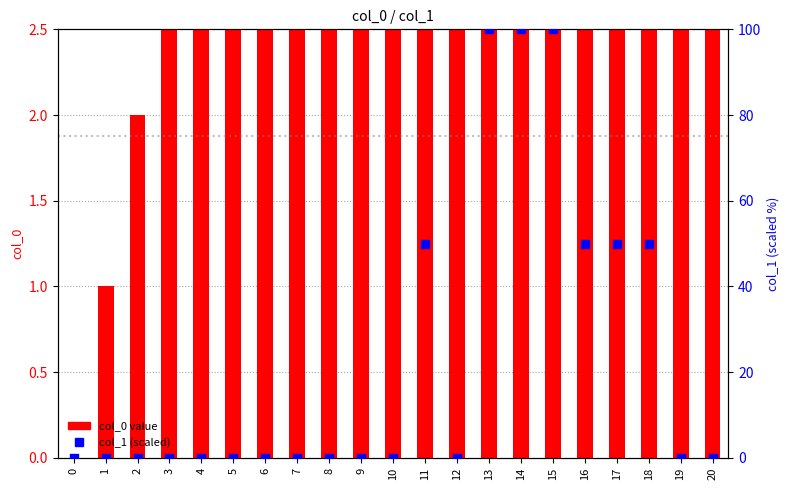

Which series has the widest spread of Y values?

col_1 (scaled)